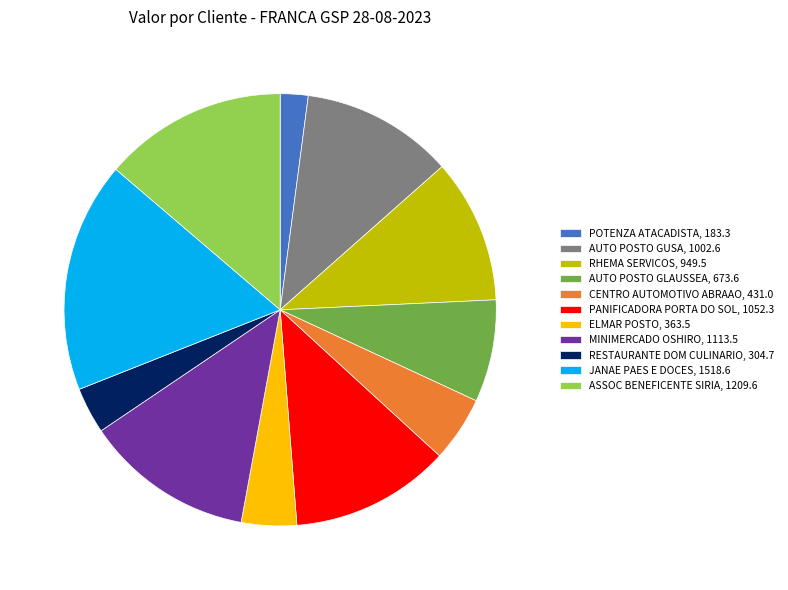

What is the largest slice in the pie chart?

JANAE PAES E DOCES, 1518.6